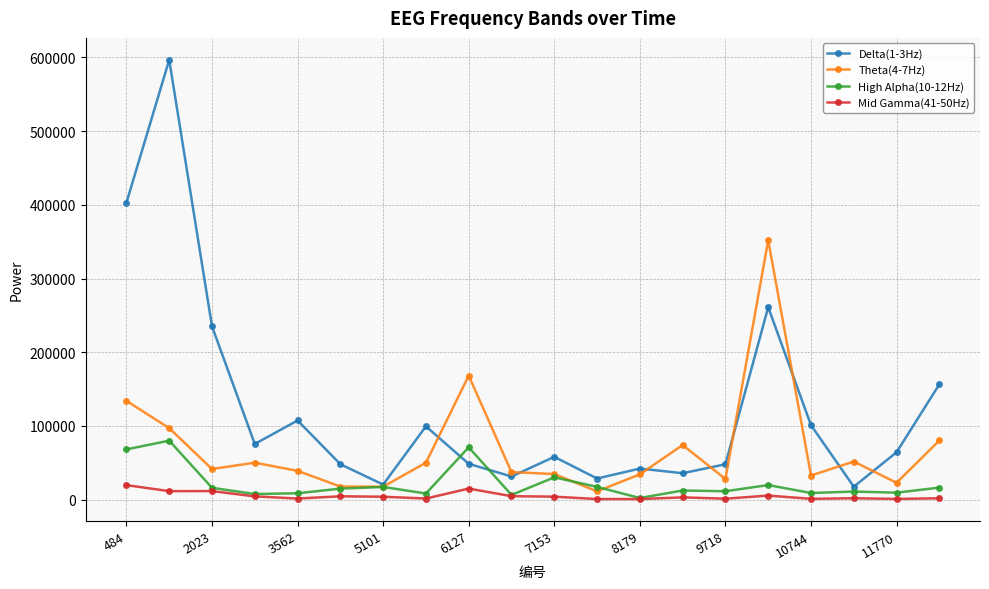

At how many categories does at least one series exceed 511935?

1